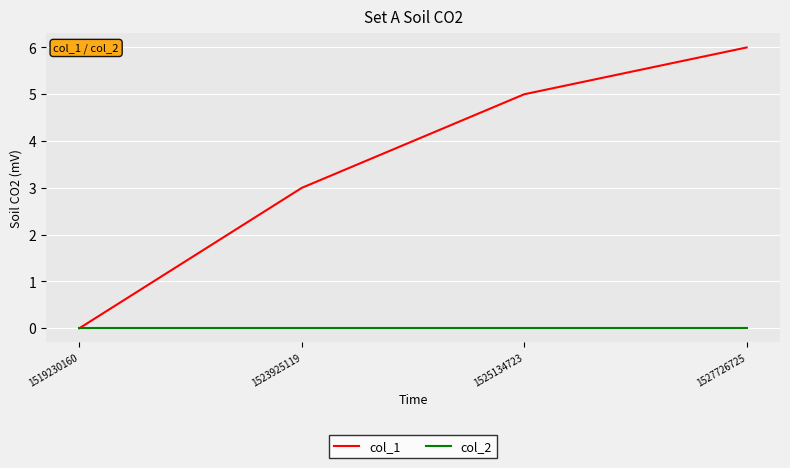

How many col_1 values are between 3 and 6?

3